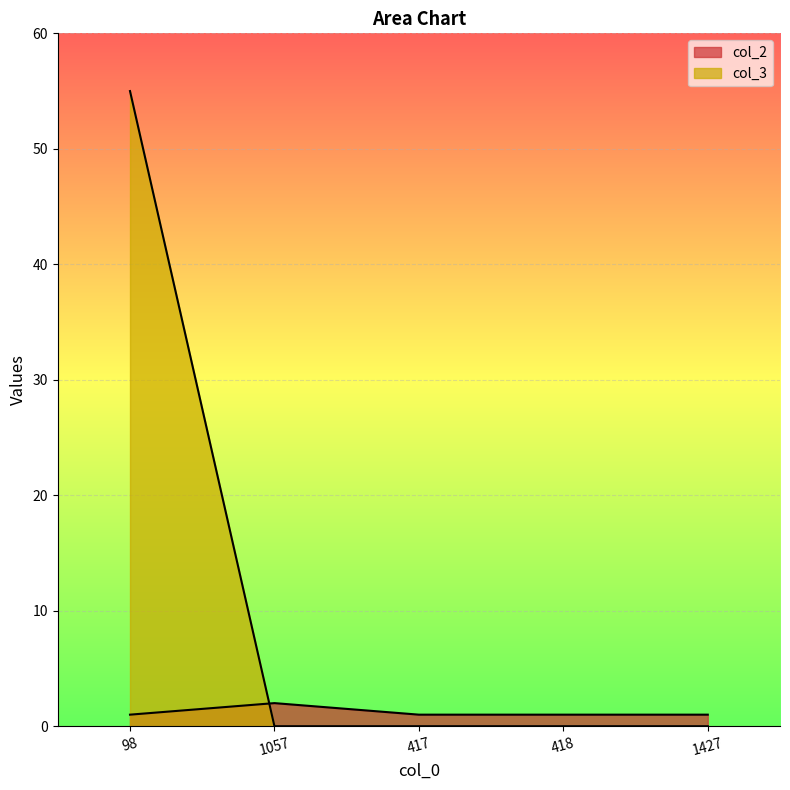

Which series ends up on top after the final intersection of col_2 and col_3?

col_2